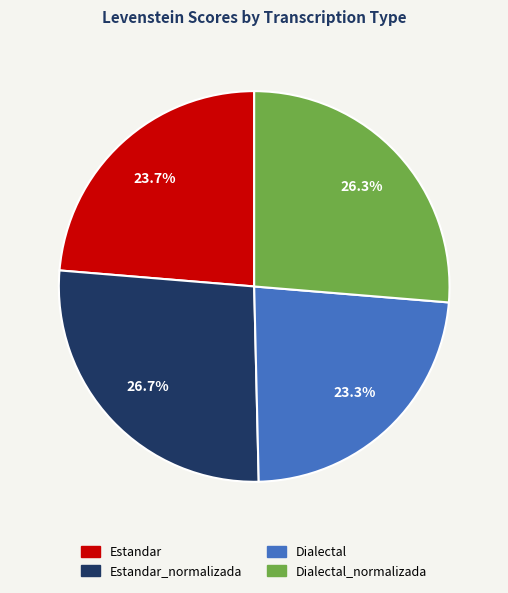

The Estandar slice represents 24% of the pie. True or false?

True